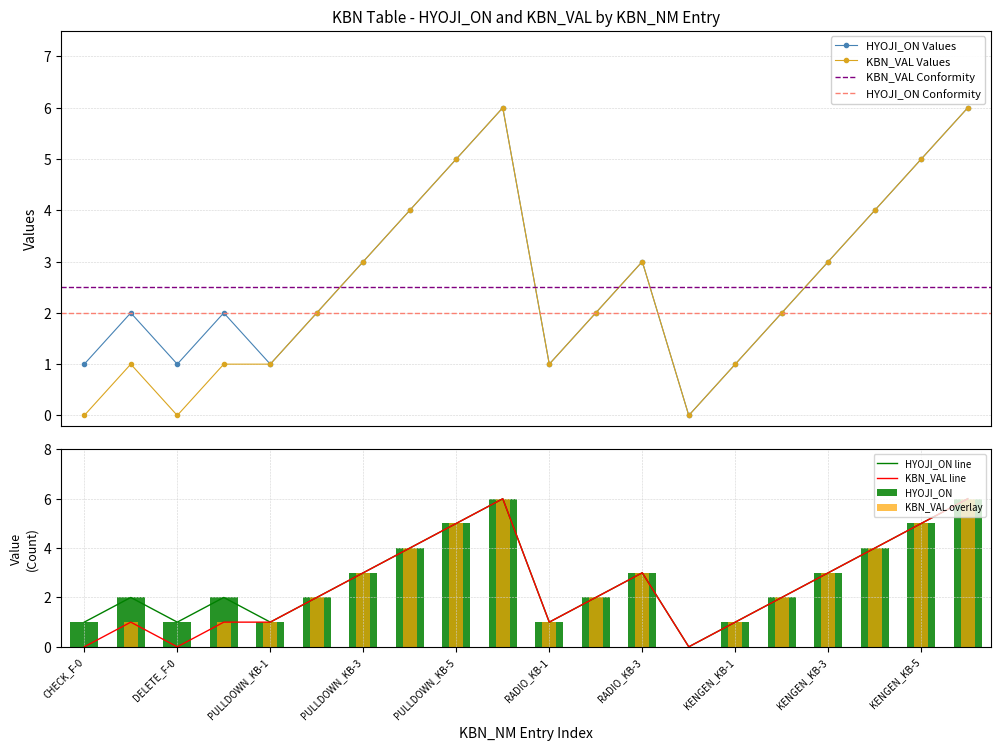

Rank the series by their maximum value, from highest to lowest.

HYOJI_ON, KBN_VAL